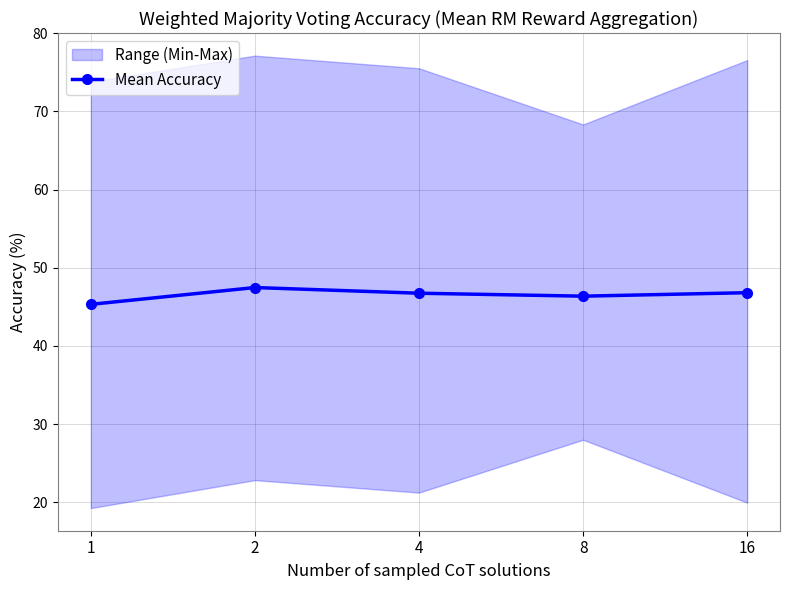

Is this an area chart (filled region under the line)?

No